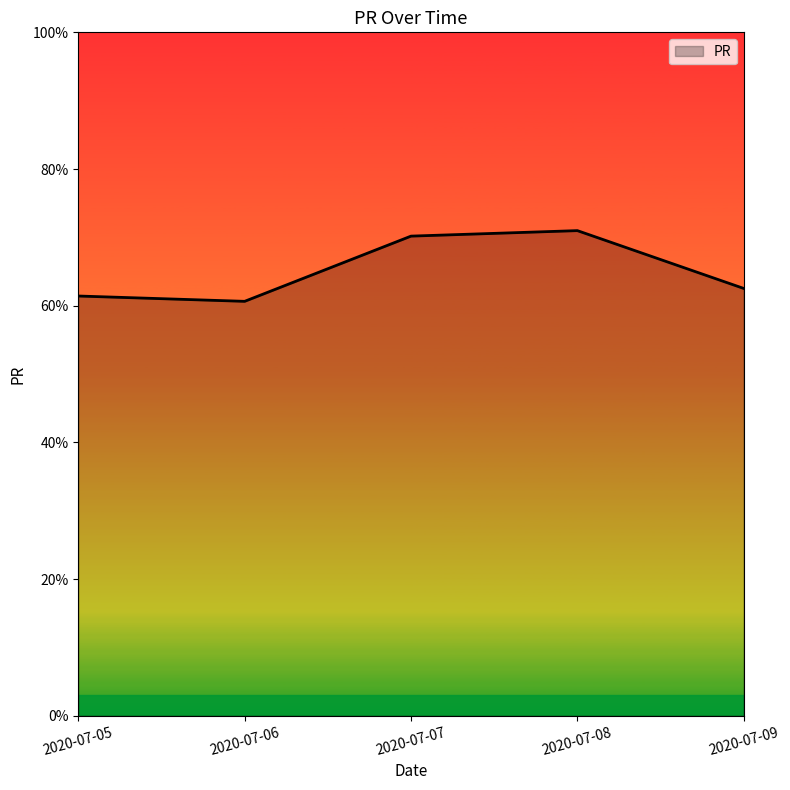

What is the average value?

65.1